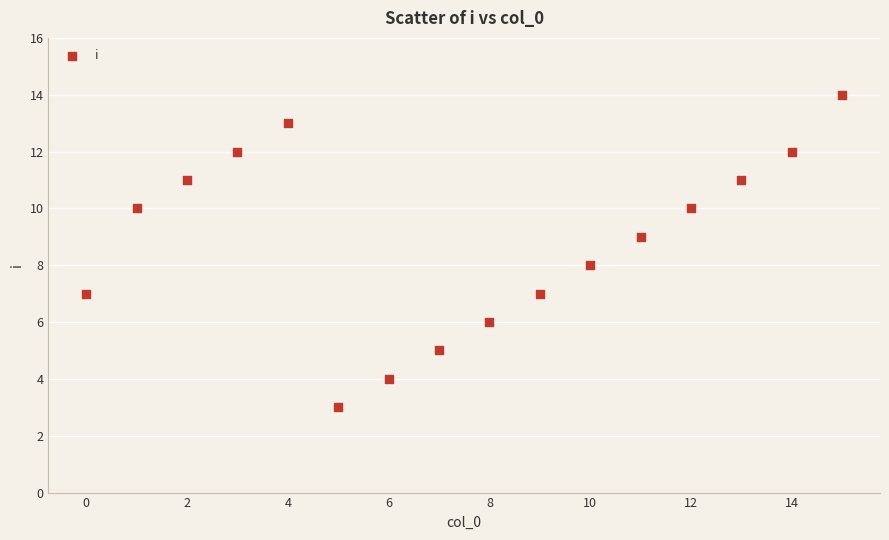

What is the range of Y values (max minus min)?

11